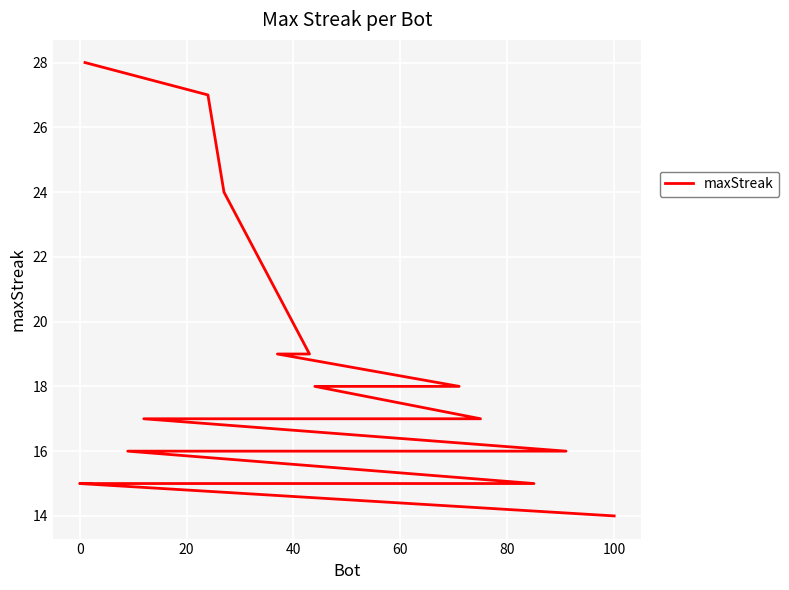

What position from the left is 40?

4